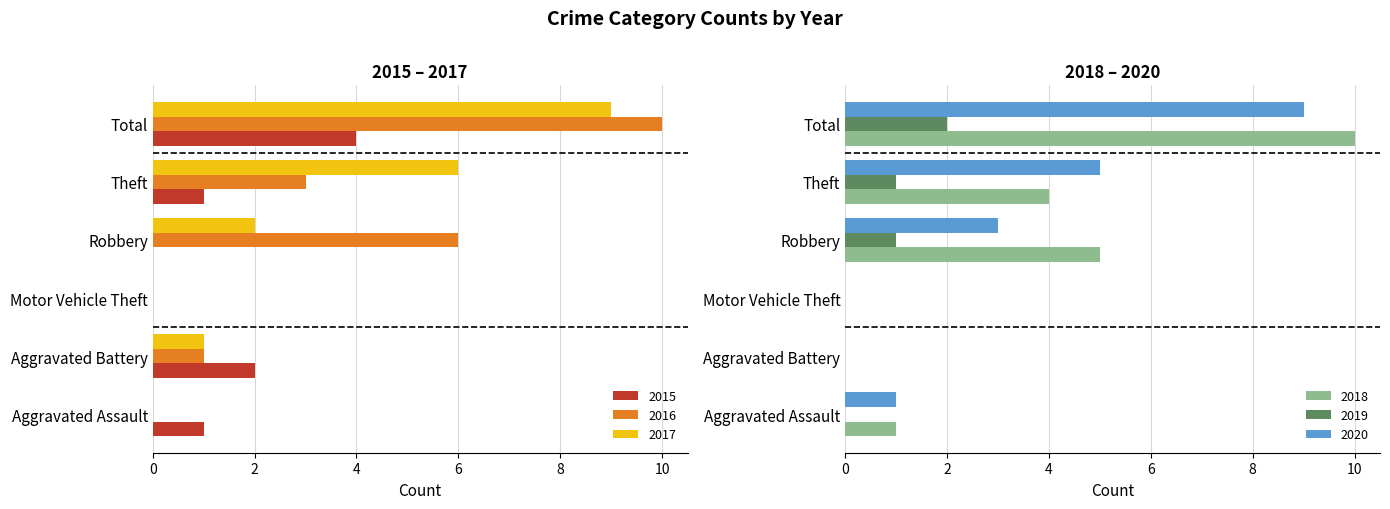

Between Aggravated Battery and Total, which is larger?

Total